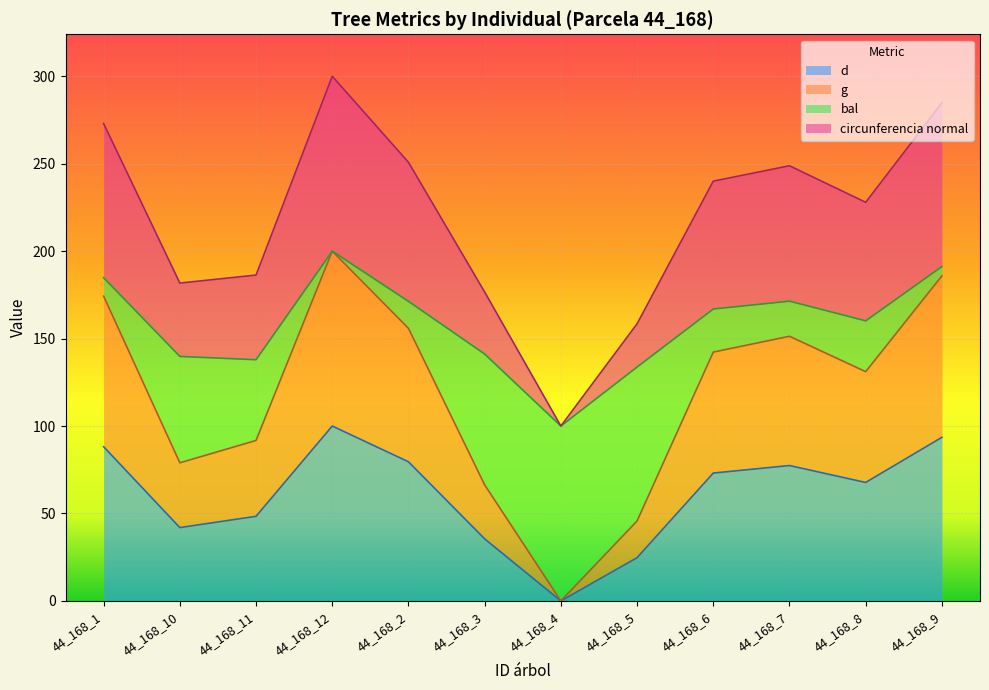

What is the total value across all series at 44_168_11?

186.3